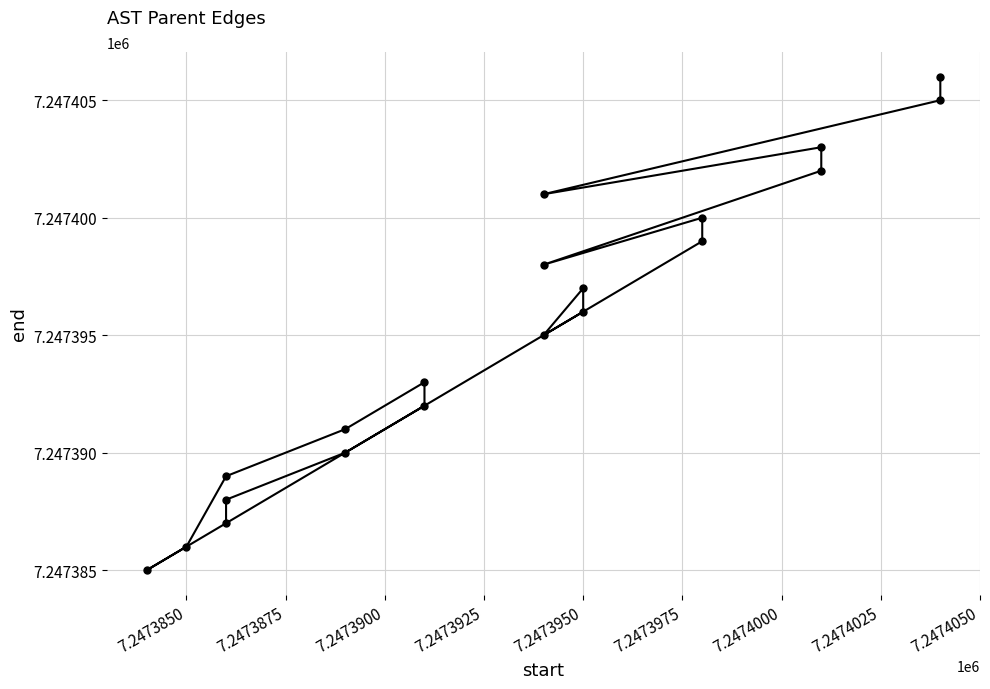

What is the difference between the second highest and minimum values?

20